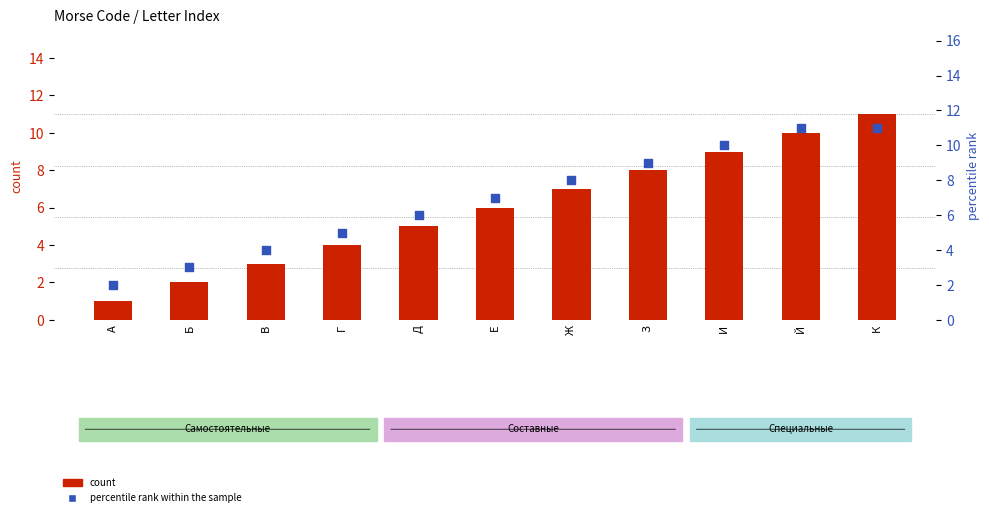

Is the value of count at З greater than the value of percentile rank within the sample at З?

No